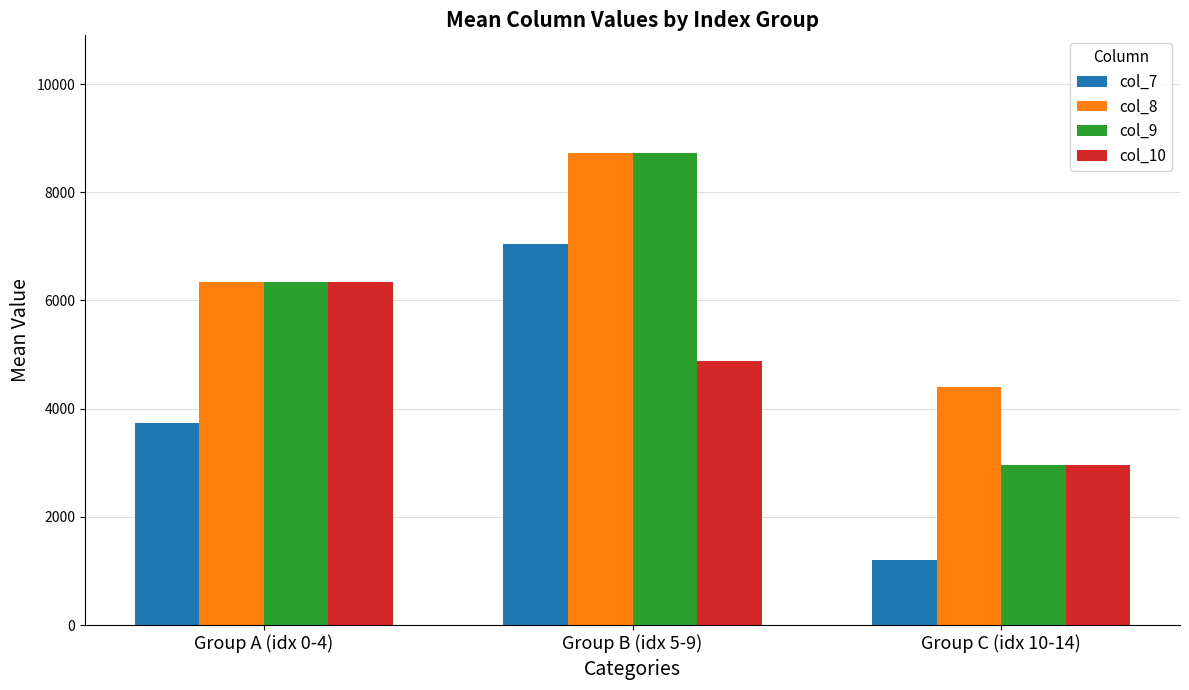

What is the average value of the col_8 series?

6487